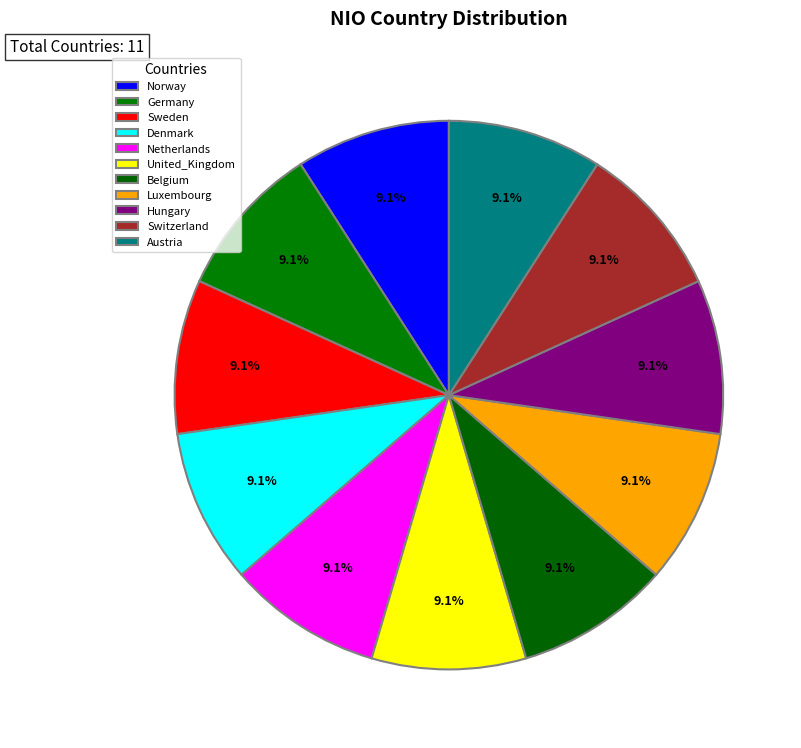

How many slices are in this pie chart?

11